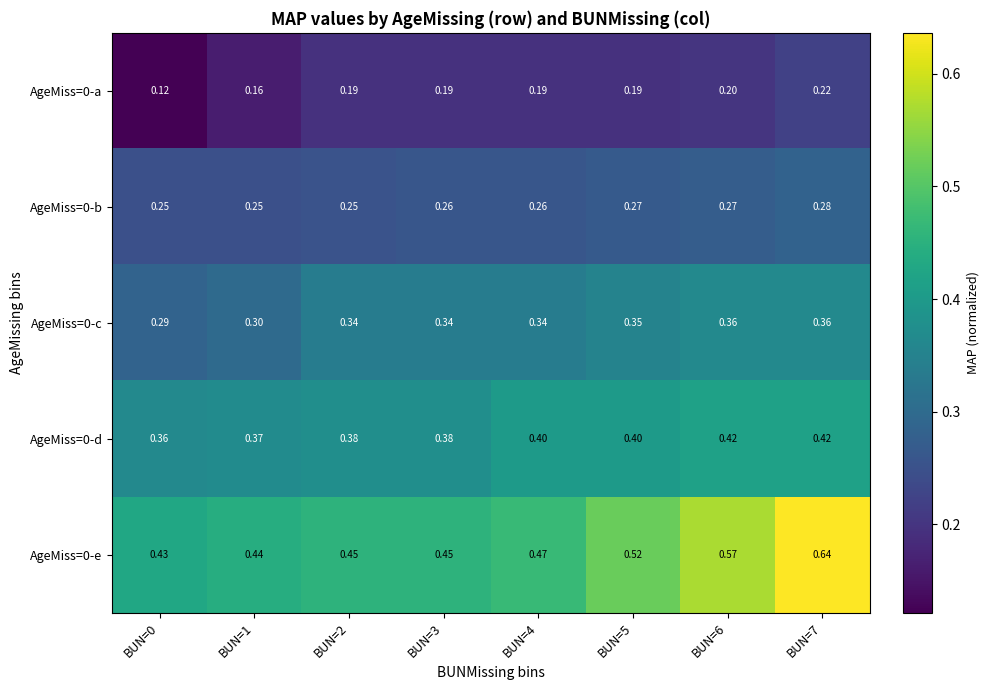

Which label corresponds to the smallest value in the chart?

BUN=0